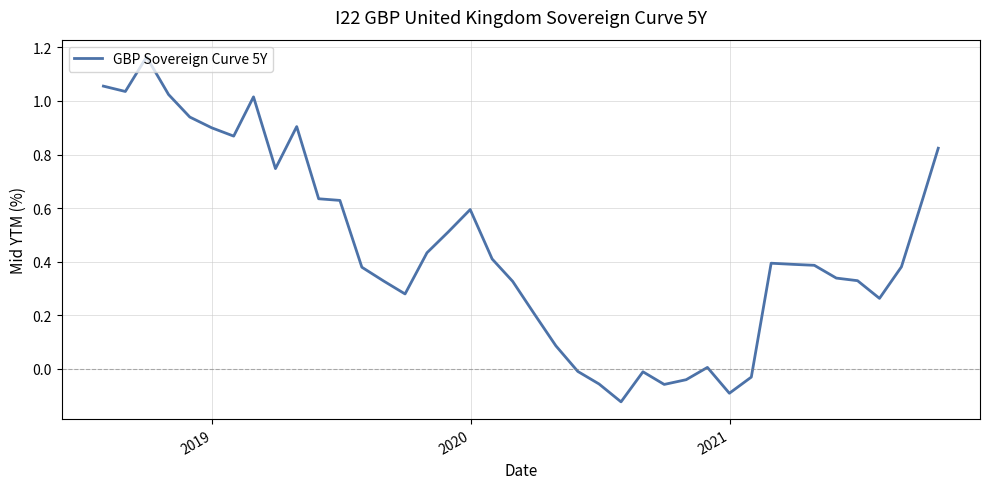

What is the difference between the maximum and minimum values?

1.3